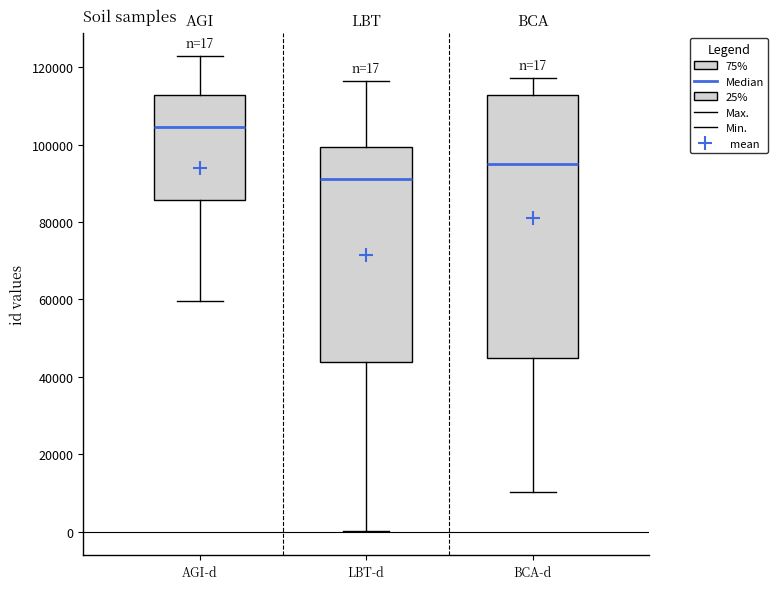

Which box has the highest median line?

AGI-d